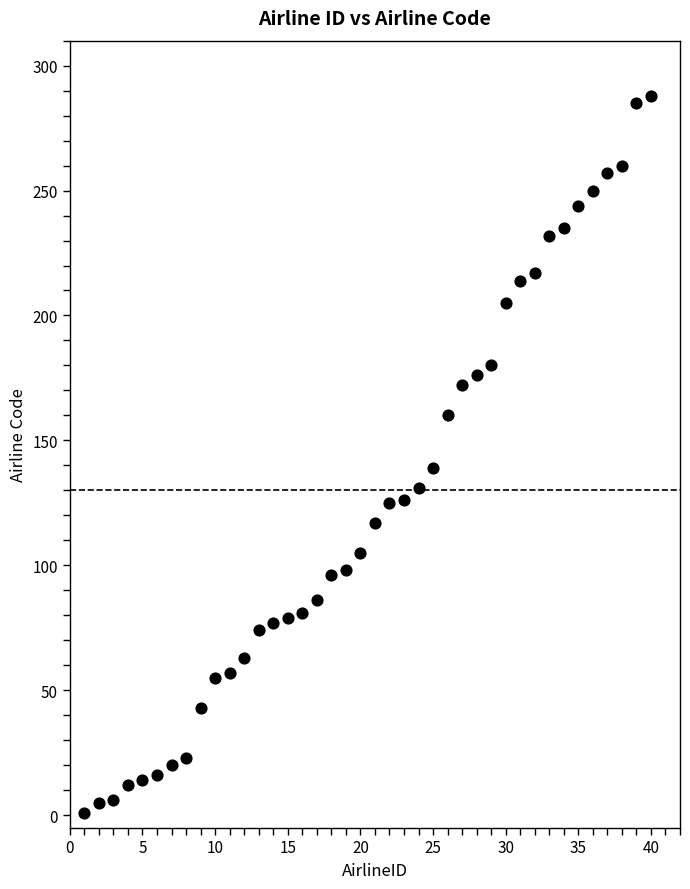

What is the range of X values (max minus min)?

39